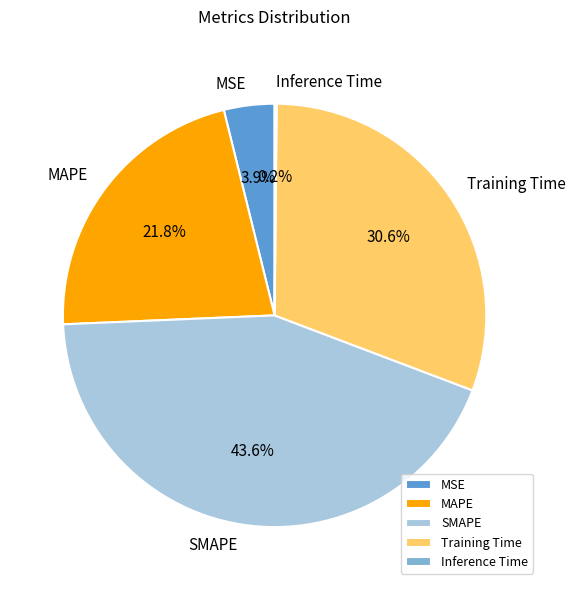

To the nearest percent, what is the average slice percentage?

20%